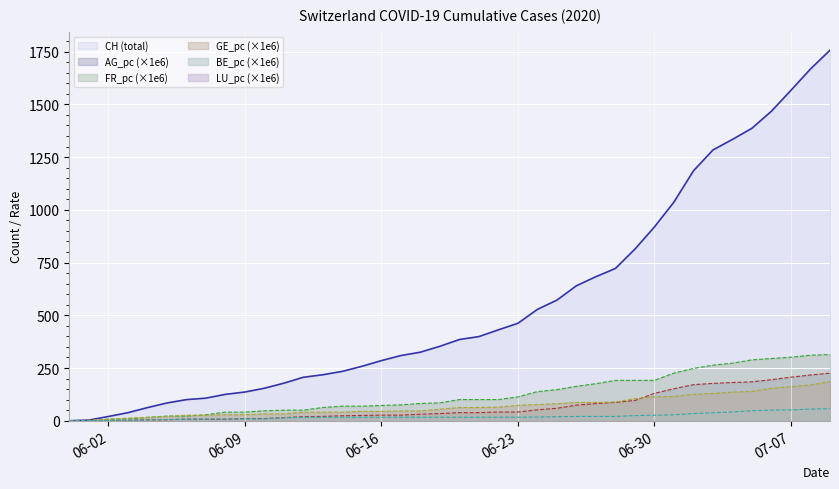

How many values in the BE_pc series exceed 16?

28